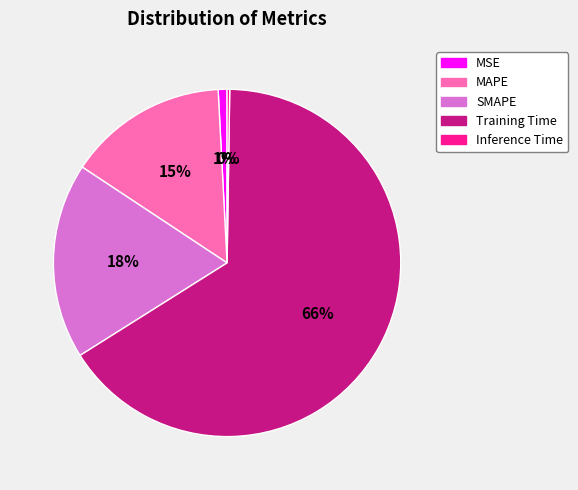

What is the majority slice?

Training Time